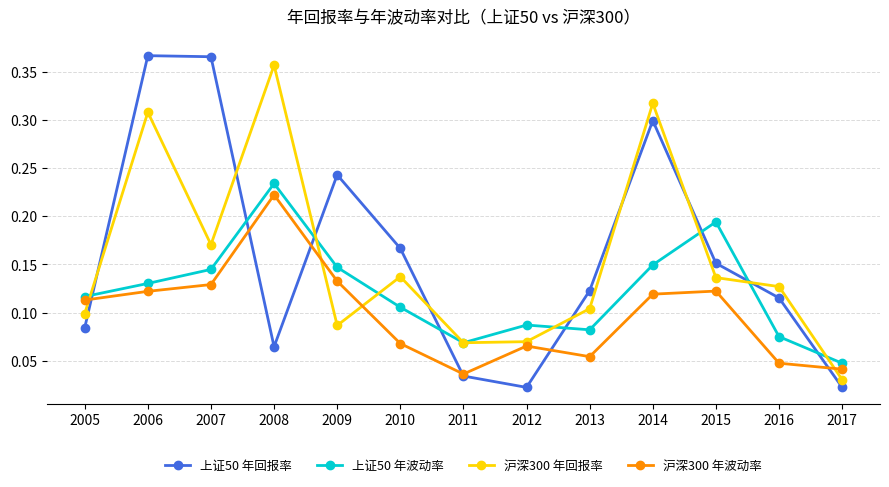

True or false: 上证50 年波动率 has a value of 0.1 at 2014.

True